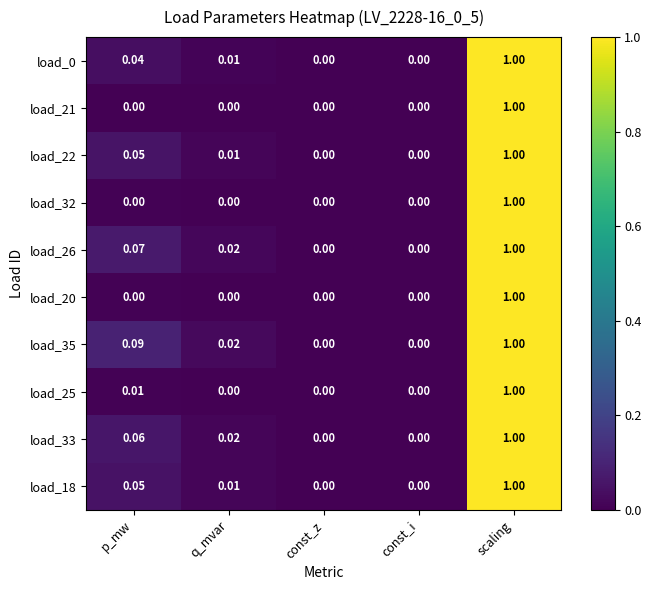

Is the value of load_35 at scaling greater than the value of load_18 at const_z?

Yes